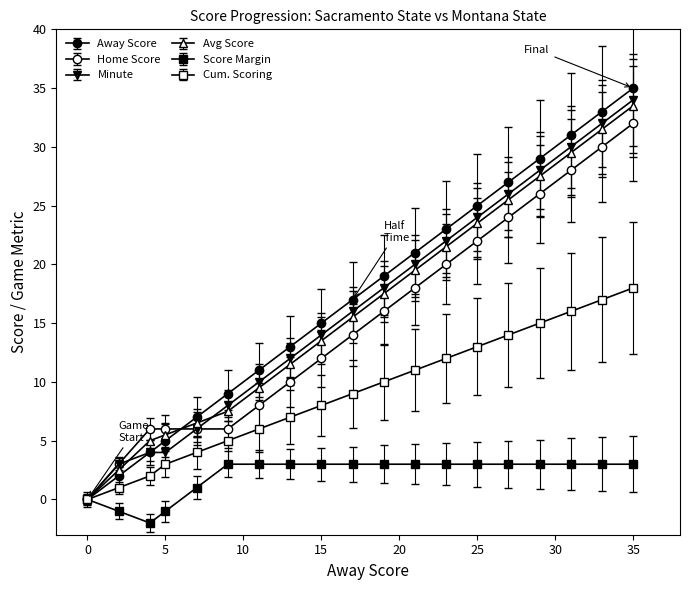

How many lines are shown in the chart?

6